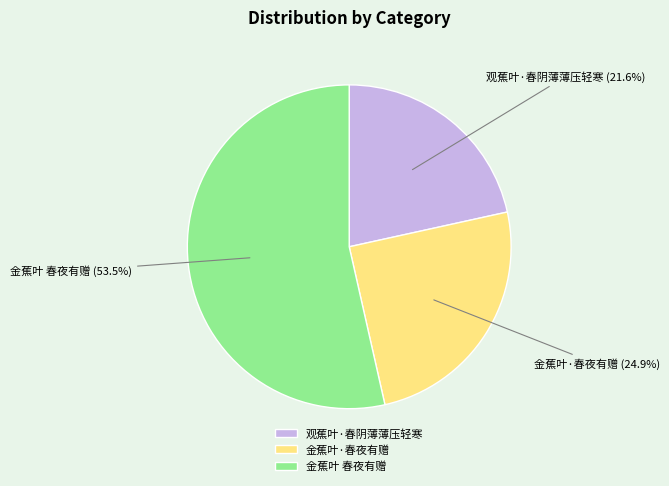

Between 观蕉叶·春阴薄薄压轻寒 and 金蕉叶 春夜有赠, which is larger?

金蕉叶 春夜有赠